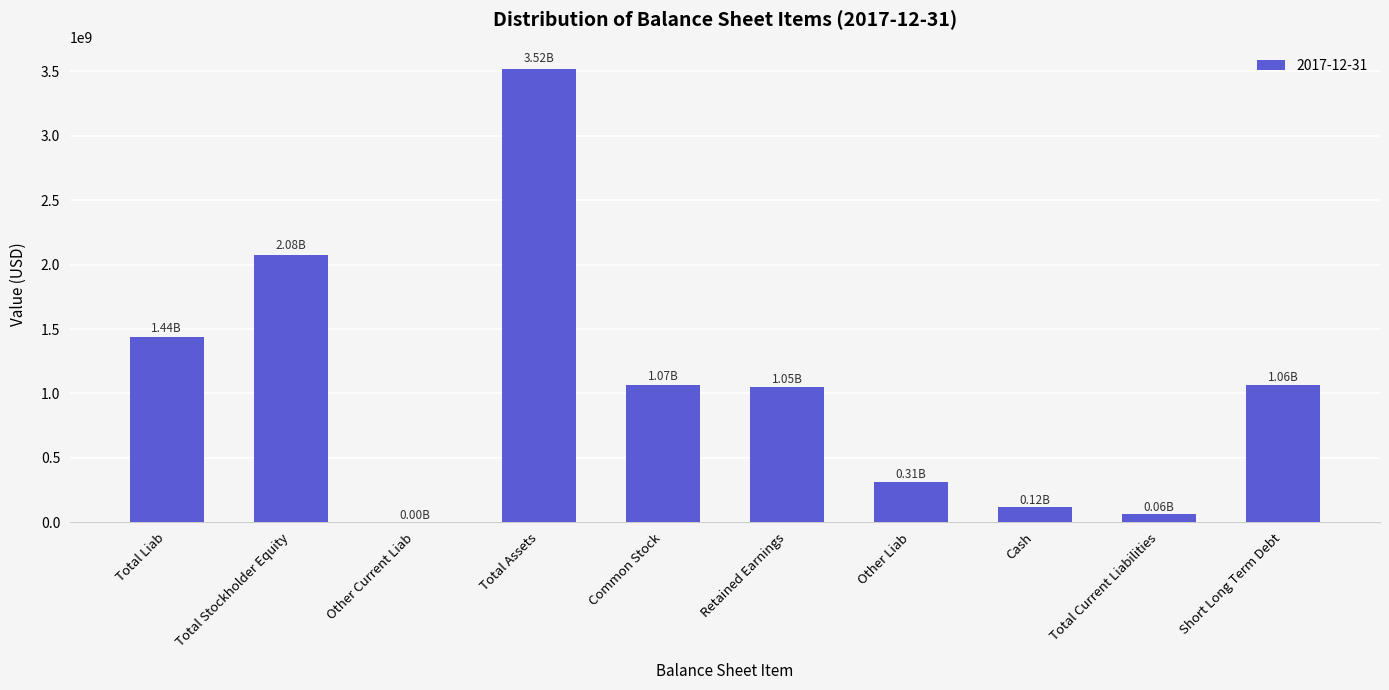

What is the sum of all values?

10708806000